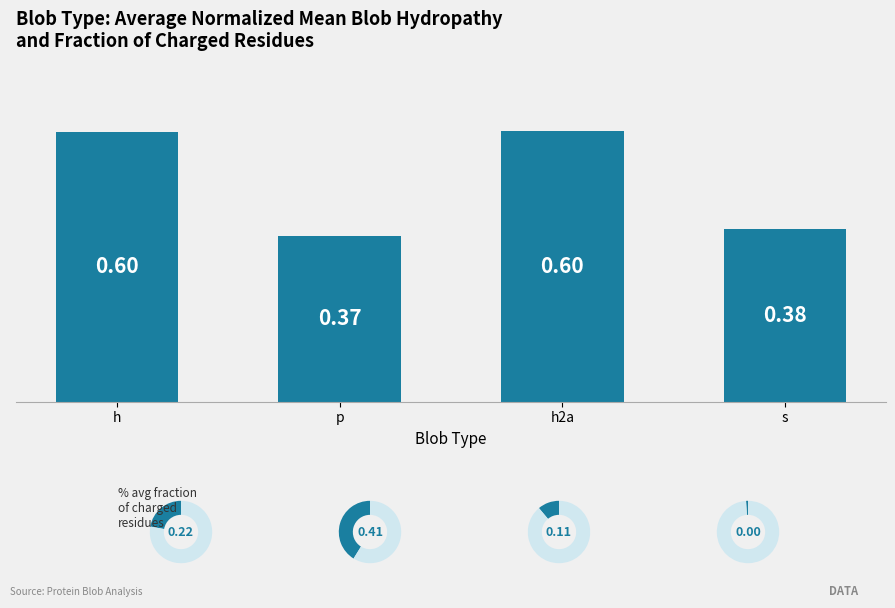

What position from the right is p?

3